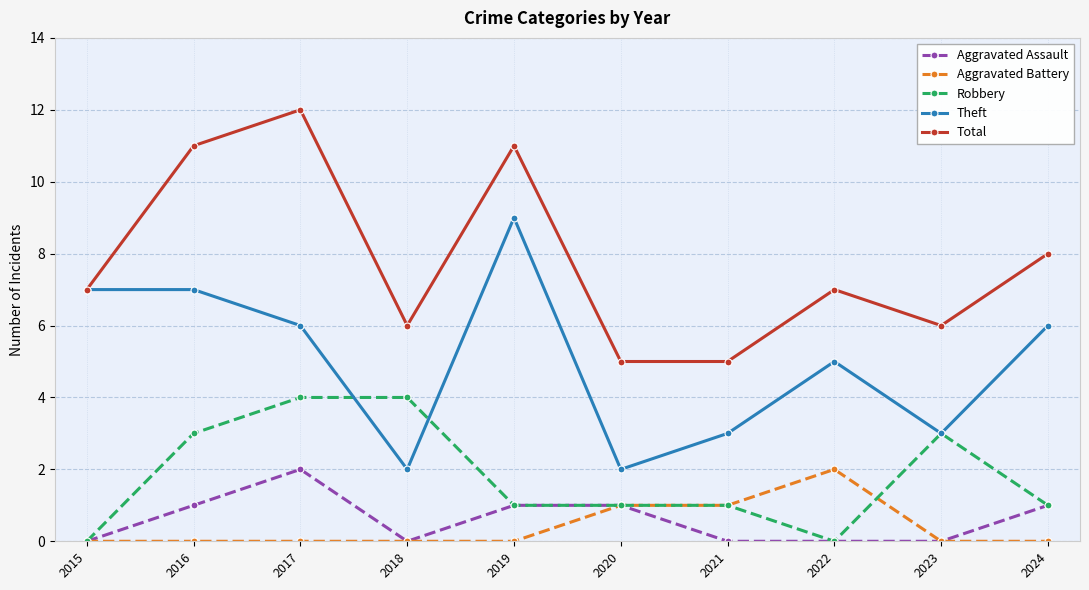

At which category does Aggravated Assault reach its first local peak?

2017